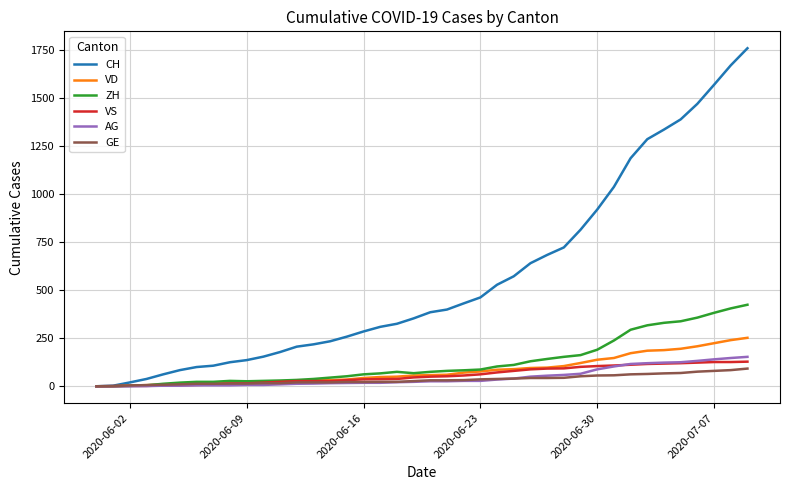

What is the maximum value shown in the chart?

1758